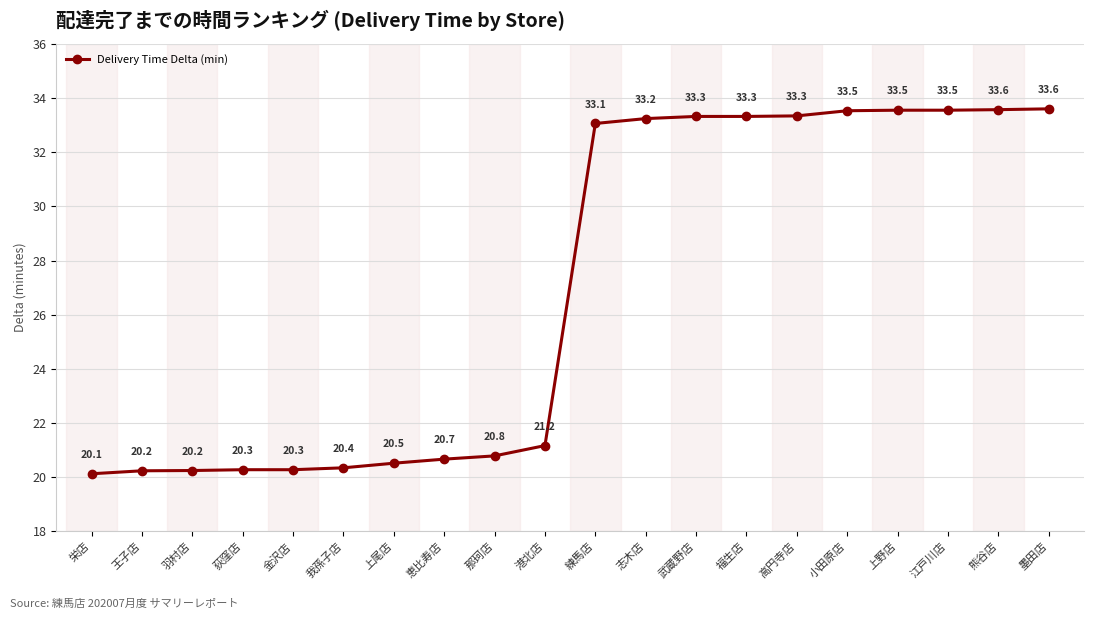

What is the change in value from 恵比寿店 to 小田原店?

+12.9